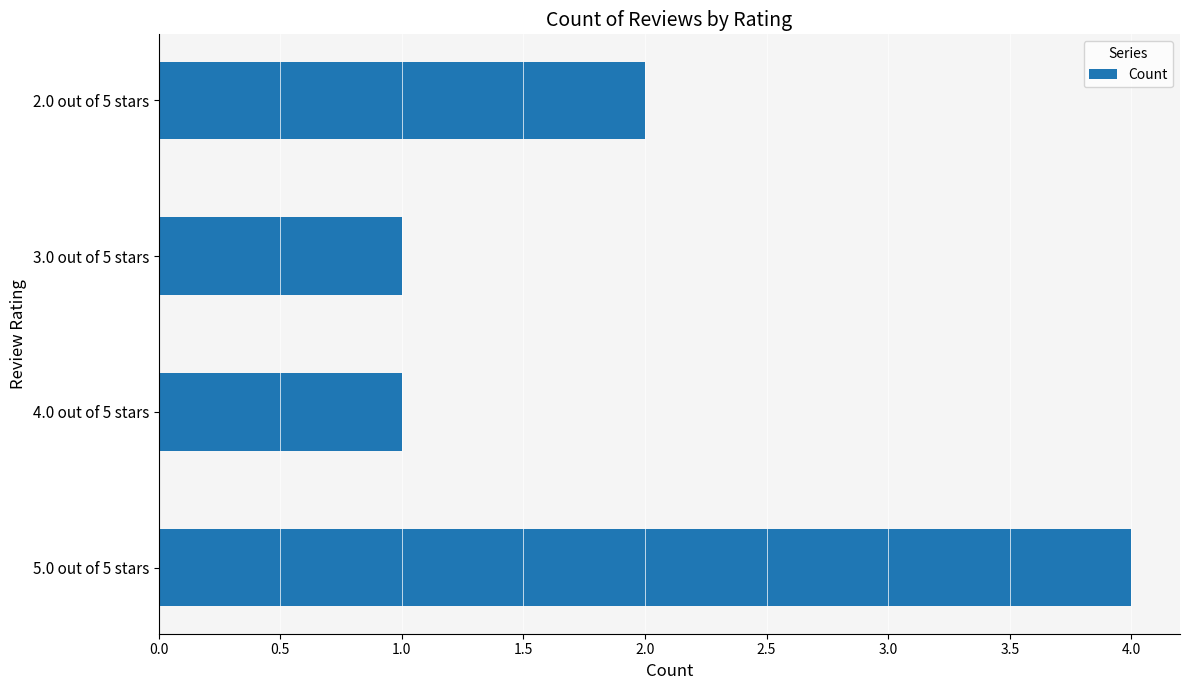

How many values are below 2?

2